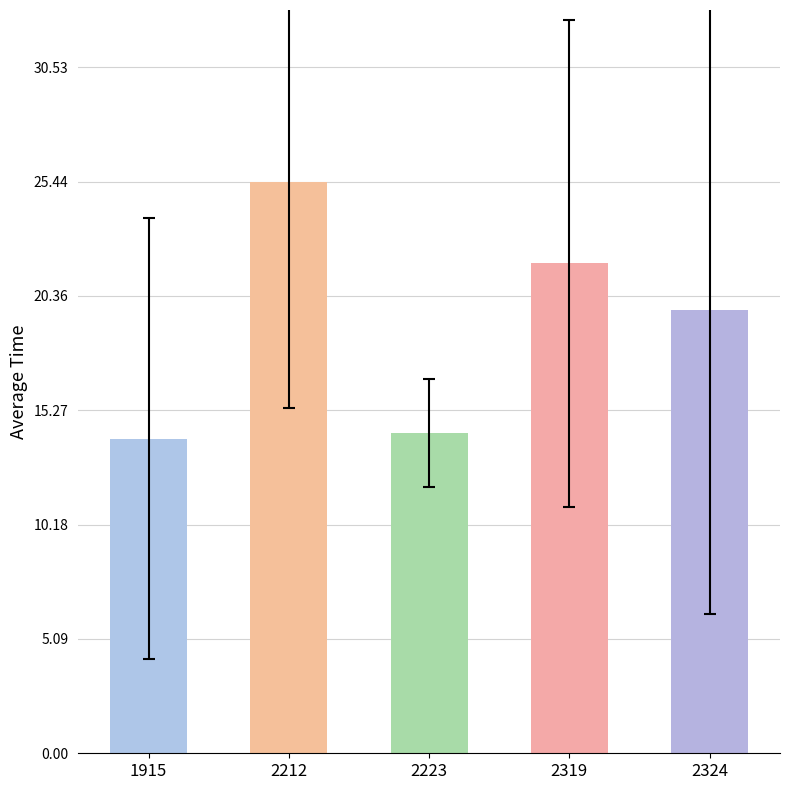

What is the sum of all values?

95.2